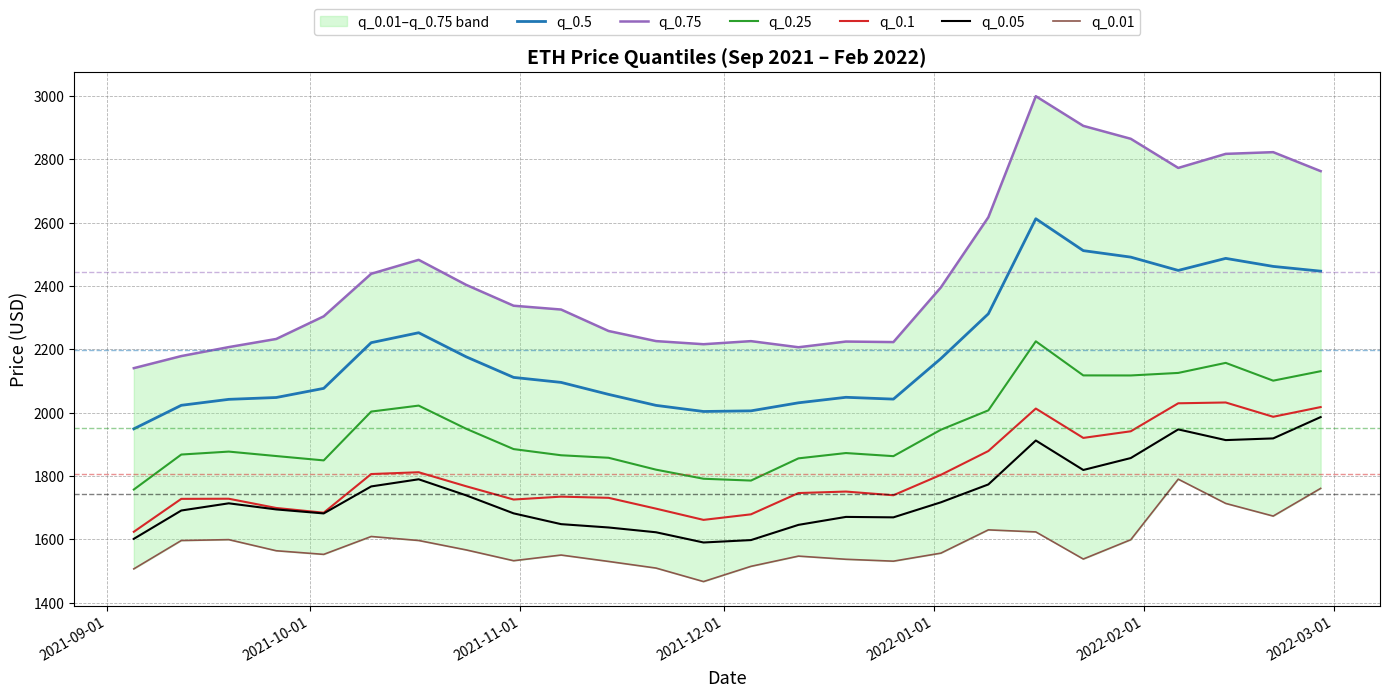

At how many categories does at least one series exceed 2330?

13